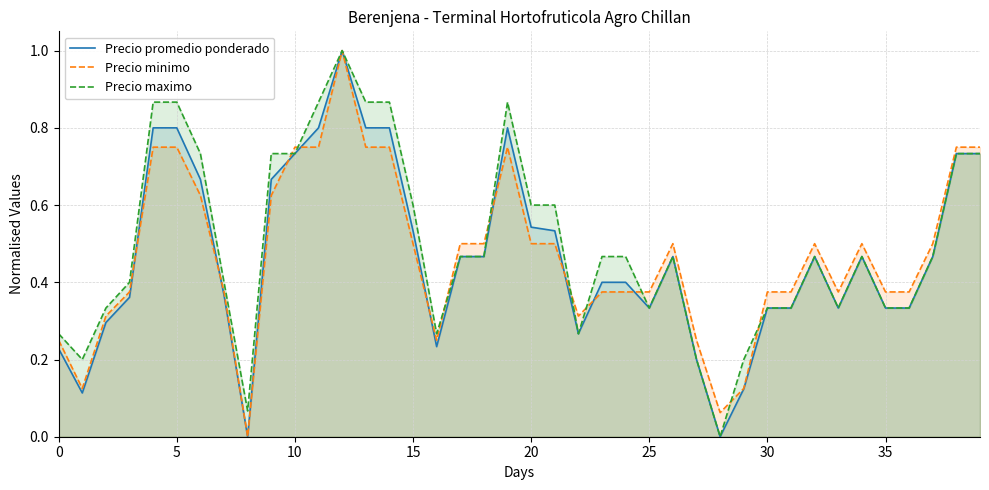

Reading left to right, transcribe all the data shown in this chart.

Precio promedio ponderado: 0.2	0.1	0.3	0.4	0.8	0.8	0.7	0.4	0.0	0.7	0.7	0.8	1.0	0.8	0.8	0.5	0.2	0.5	0.5	0.8	0.5	0.5	0.3	0.4	0.4	0.3	0.5	0.2	0.0	0.1	0.3	0.3	0.5	0.3	0.5	0.3	0.3	0.5	0.7	0.7
Precio minimo: 0.2	0.1	0.3	0.4	0.8	0.8	0.6	0.4	0.0	0.6	0.8	0.8	1.0	0.8	0.8	0.5	0.2	0.5	0.5	0.8	0.5	0.5	0.3	0.4	0.4	0.4	0.5	0.2	0.1	0.1	0.4	0.4	0.5	0.4	0.5	0.4	0.4	0.5	0.8	0.8
Precio maximo: 0.3	0.2	0.3	0.4	0.9	0.9	0.7	0.4	0.1	0.7	0.7	0.9	1.0	0.9	0.9	0.6	0.3	0.5	0.5	0.9	0.6	0.6	0.3	0.5	0.5	0.3	0.5	0.2	0.0	0.2	0.3	0.3	0.5	0.3	0.5	0.3	0.3	0.5	0.7	0.7